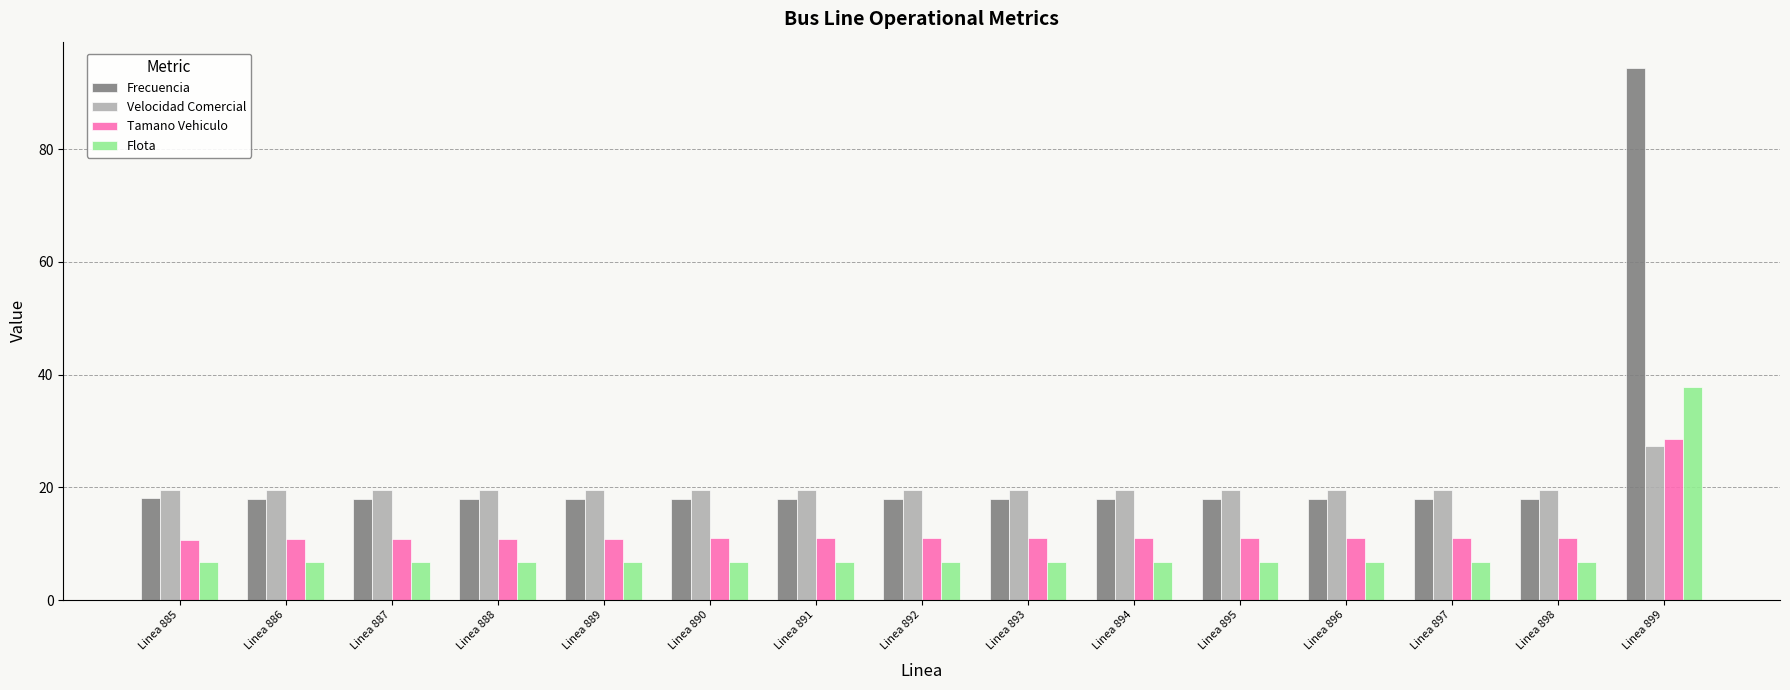

Read the Flota value at Linea 892.

6.8